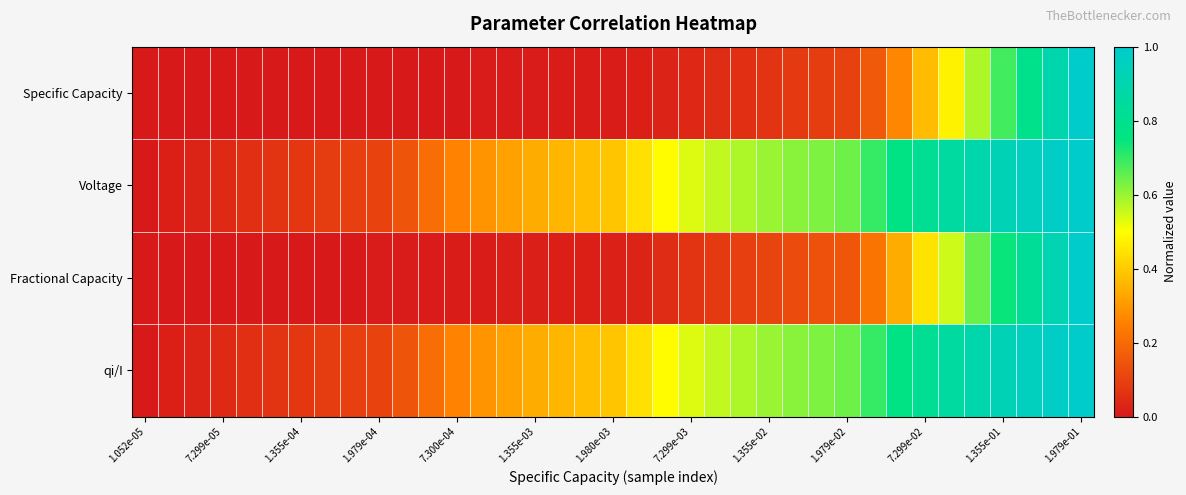

Which series has the largest total across all categories?

Voltage